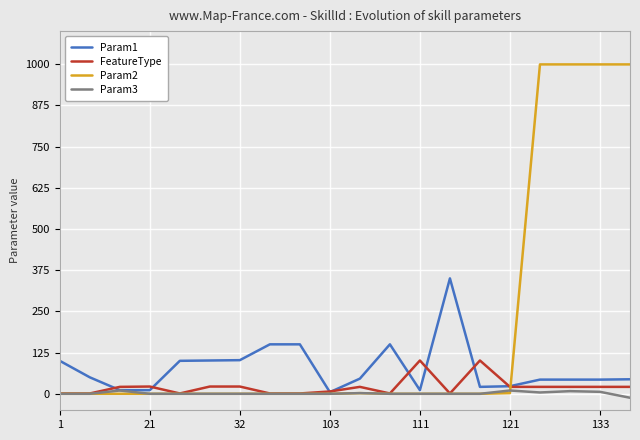

Rank the series by their maximum value, from highest to lowest.

Param2, Param1, FeatureType, Param3